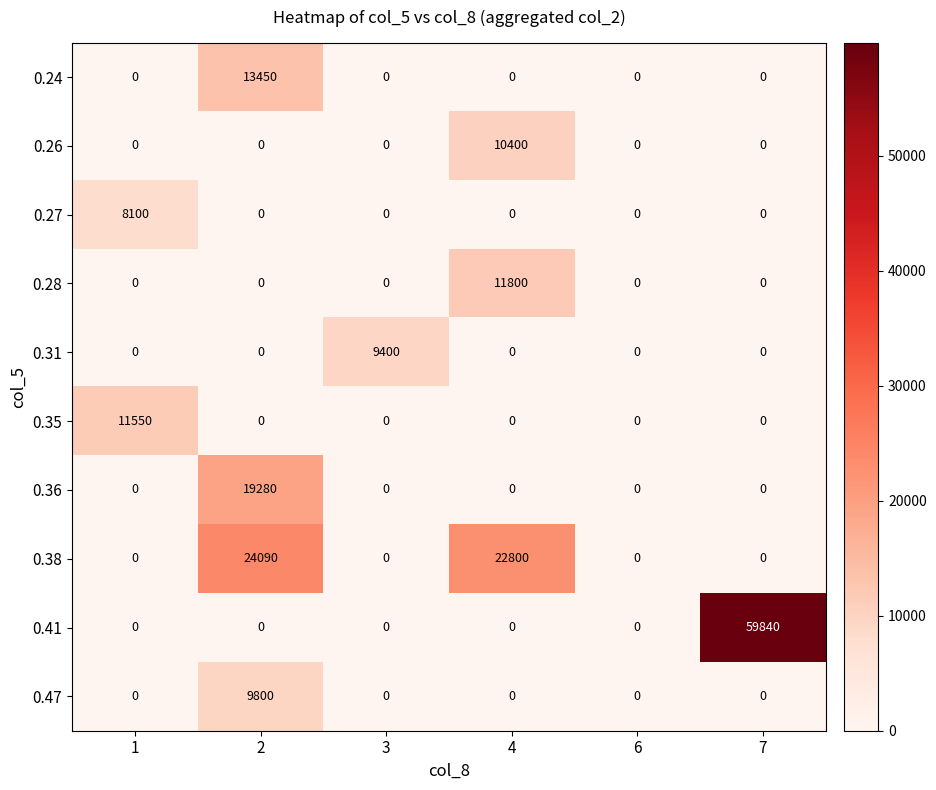

How many distinct data groups are displayed?

10